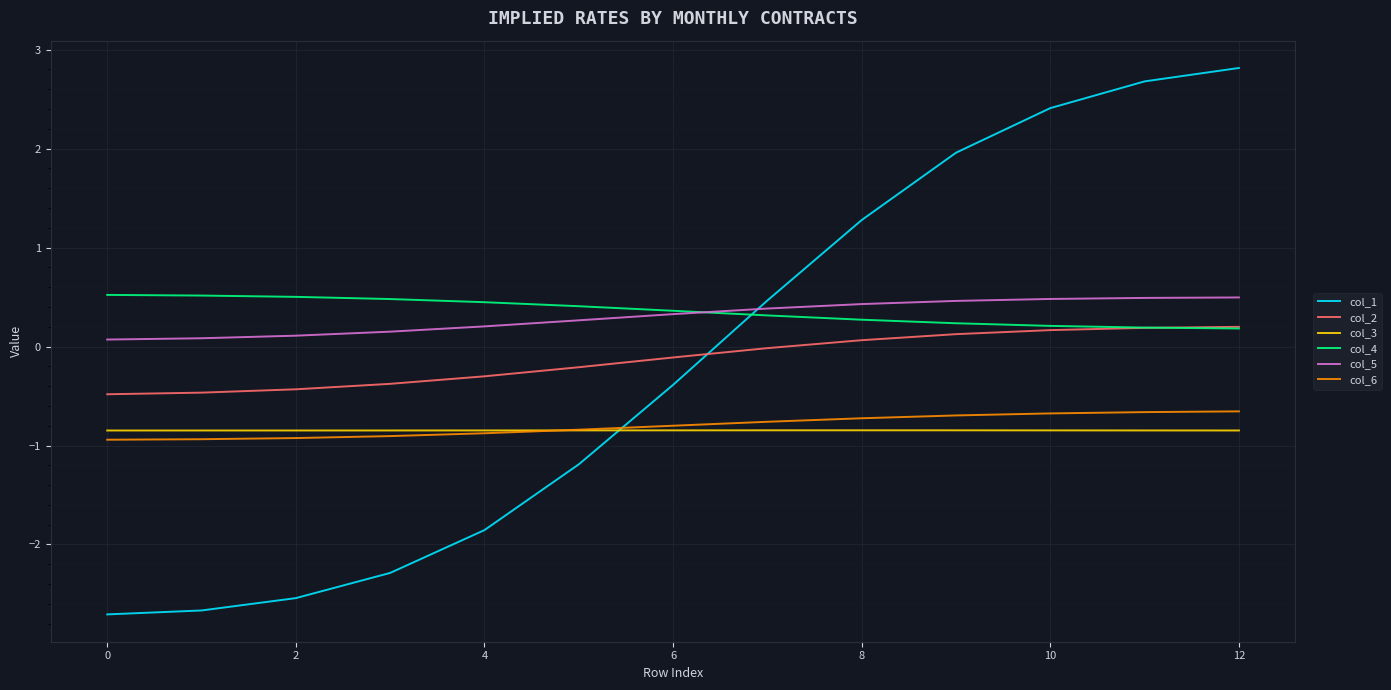

What is the sum of all col_4 values?

4.6